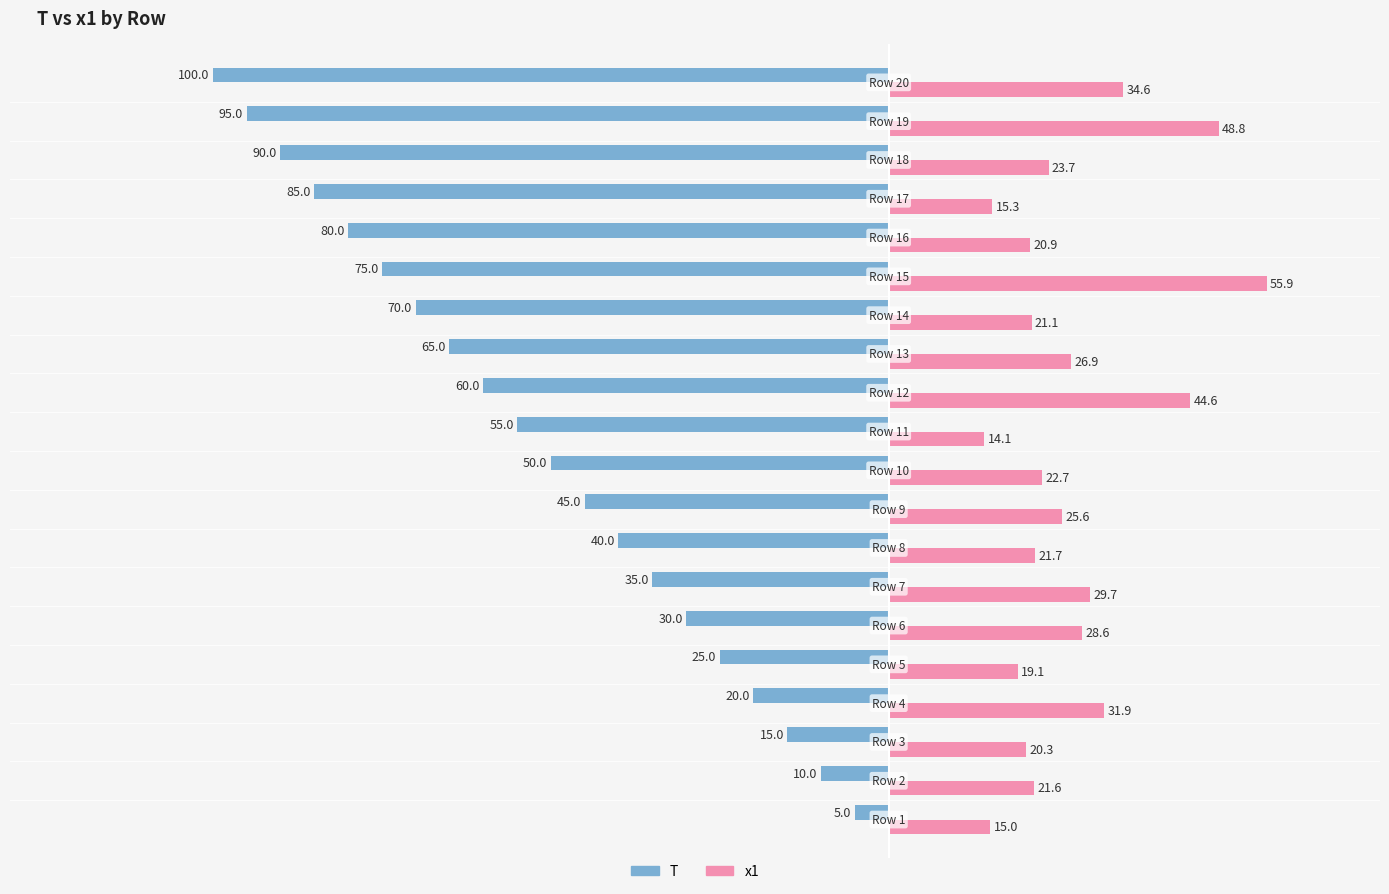

Which series has the largest total across all categories?

x1